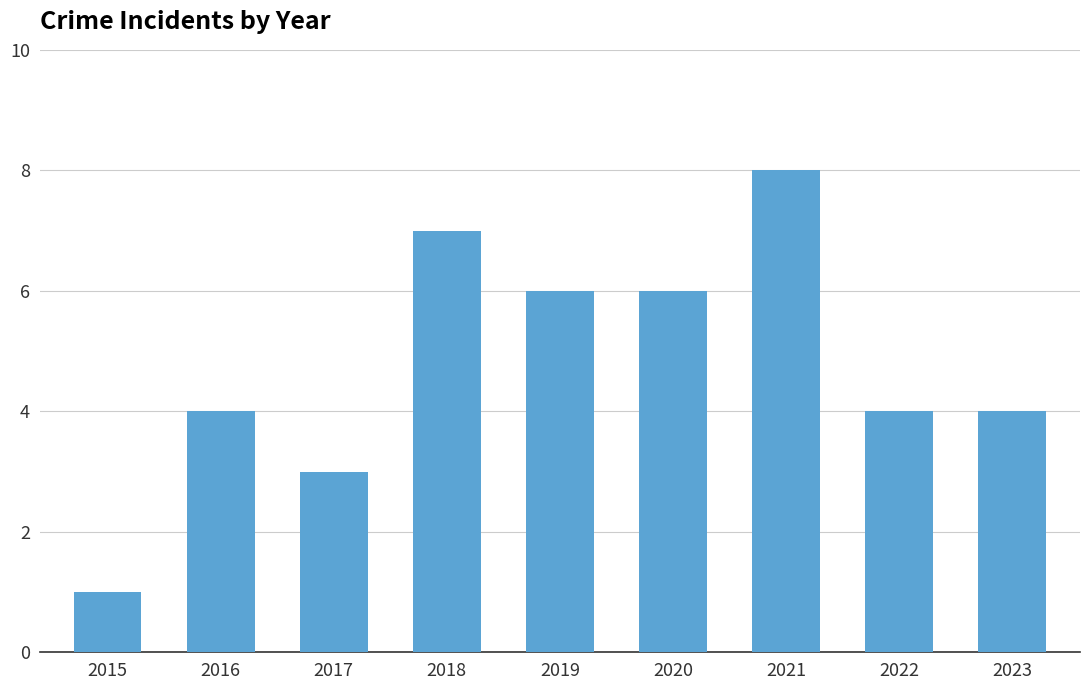

How many data points does each series have?

9